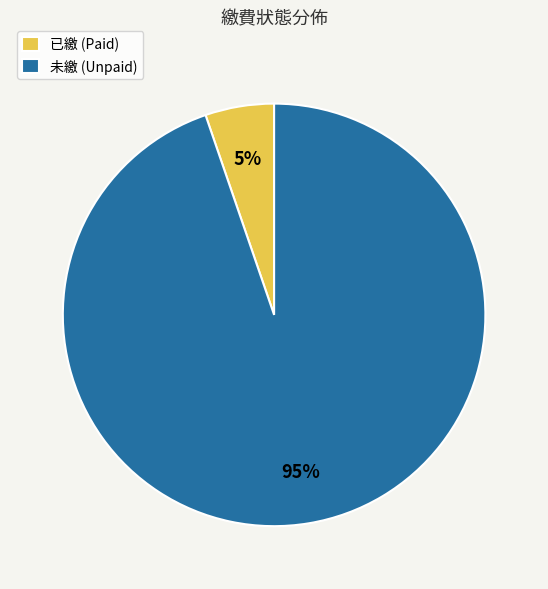

Rank the categories by value from lowest to highest.

已繳, 未繳